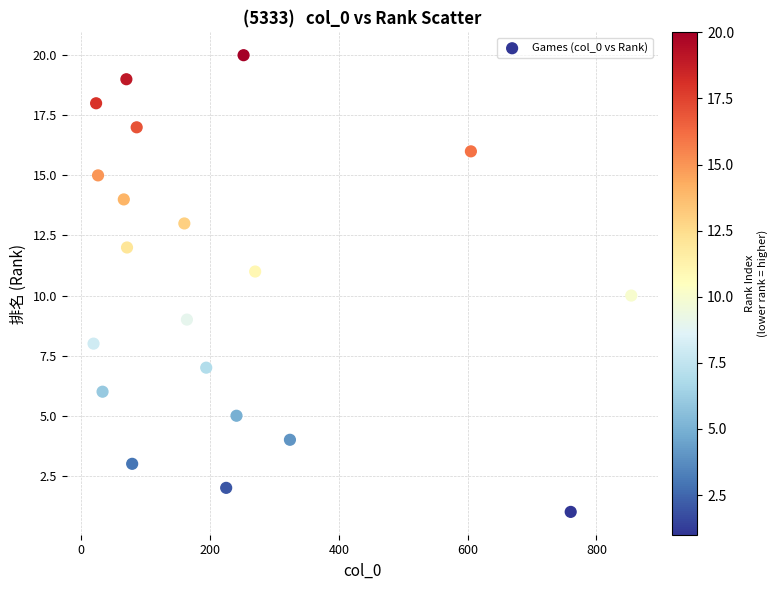

What is the range of Y values (max minus min)?

19